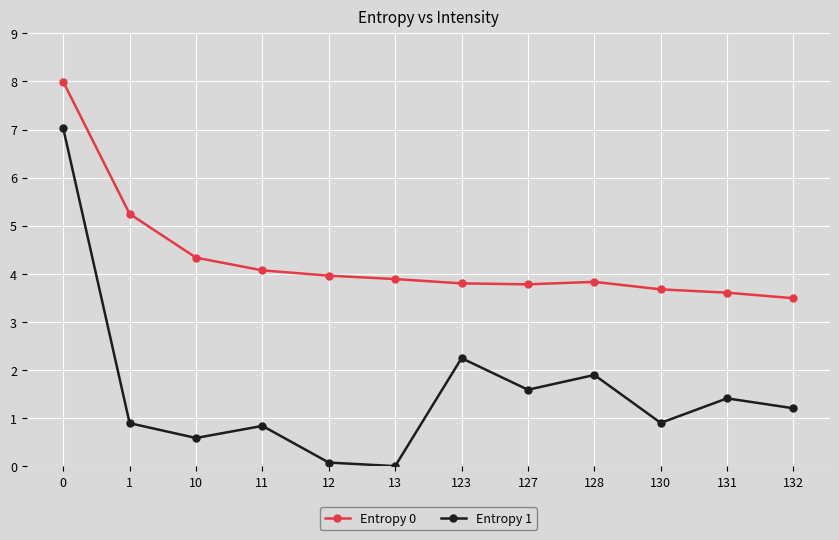

Reading left to right, what are all the values shown in this chart?

Entropy 0: 8.0	5.2	4.3	4.1	4.0	3.9	3.8	3.8	3.8	3.7	3.6	3.5
Entropy 1: 7.0	0.9	0.6	0.8	0.1	0.0	2.2	1.6	1.9	0.9	1.4	1.2